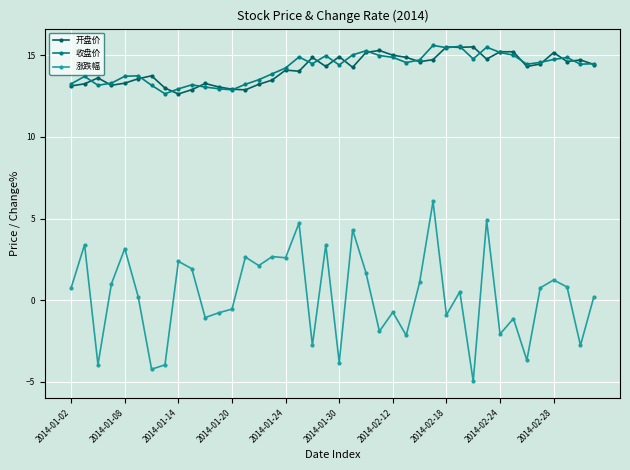

What is the minimum value shown in the chart?

-5.0